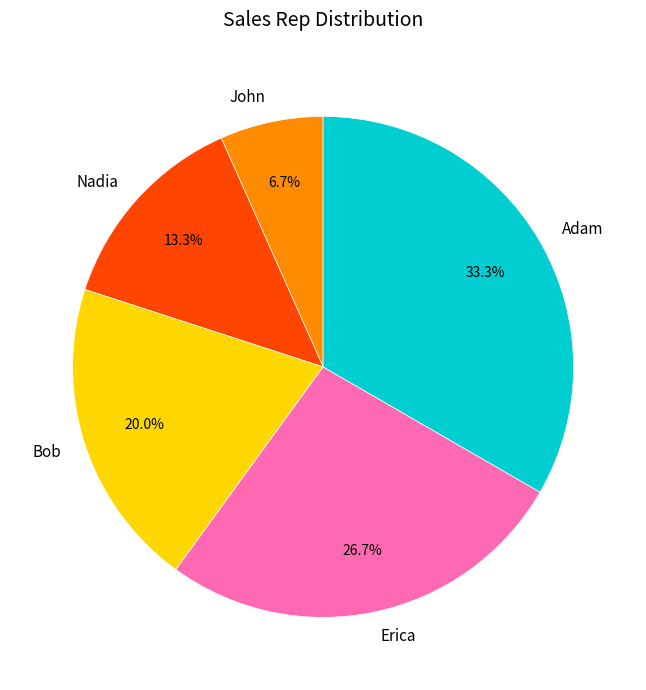

To the nearest percent, what portion does John represent?

7%